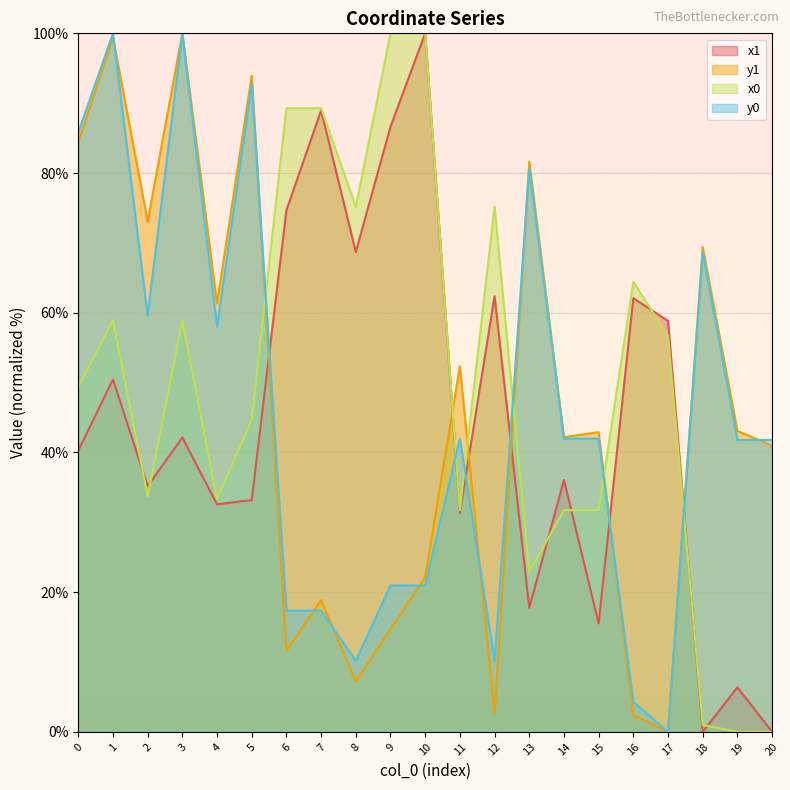

Where do y1 and x0 first cross each other?

5 and 6